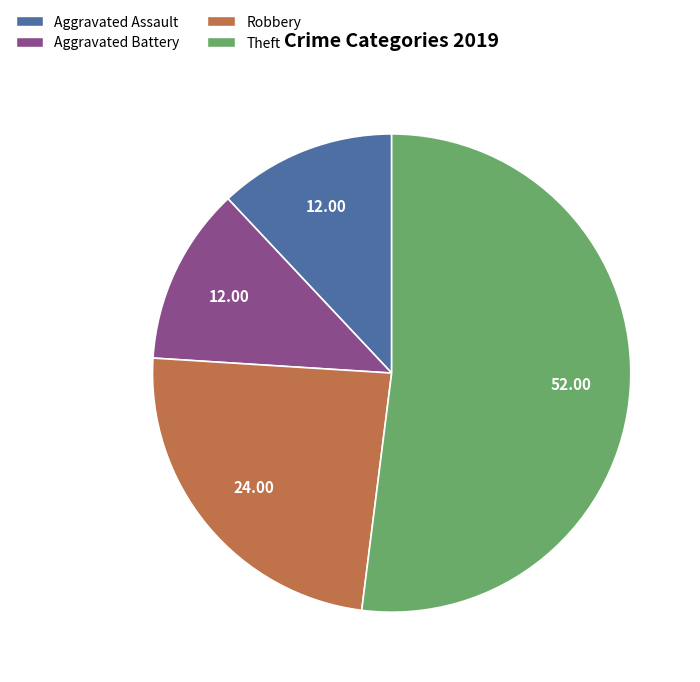

How many slices are in this pie chart?

4